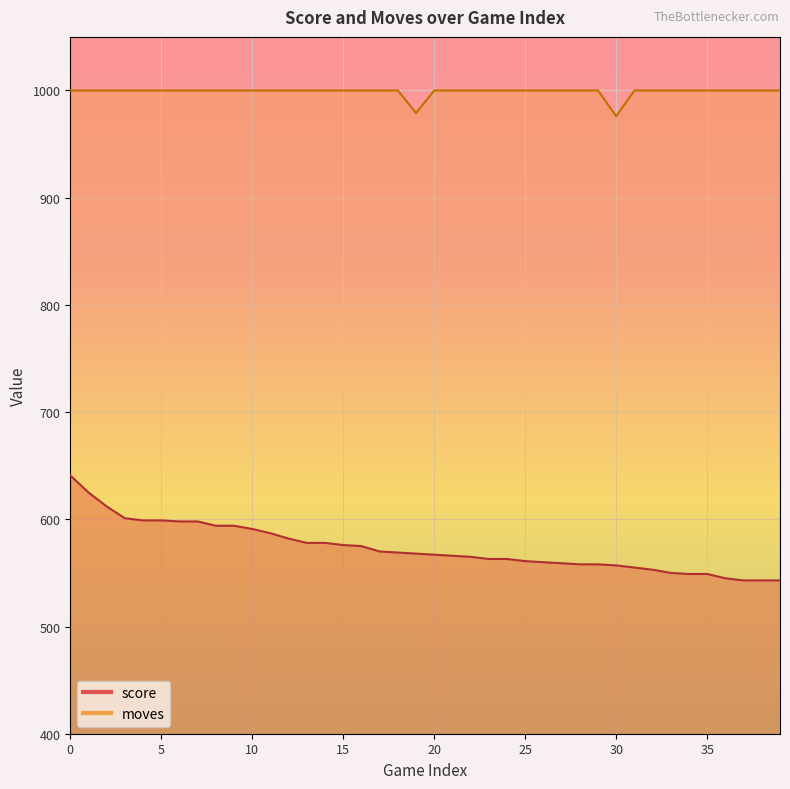

Which series has the largest total across all categories?

moves